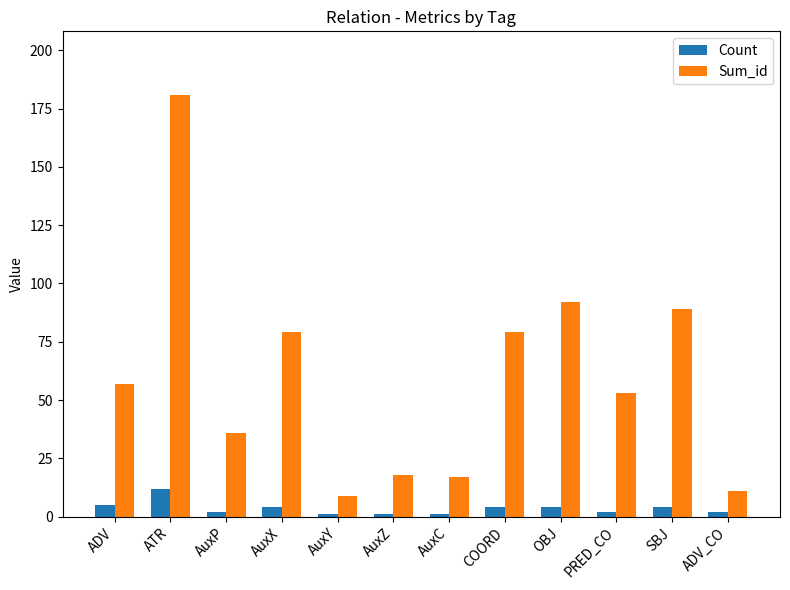

Are the bars grouped side by side (vs. stacked)?

Yes